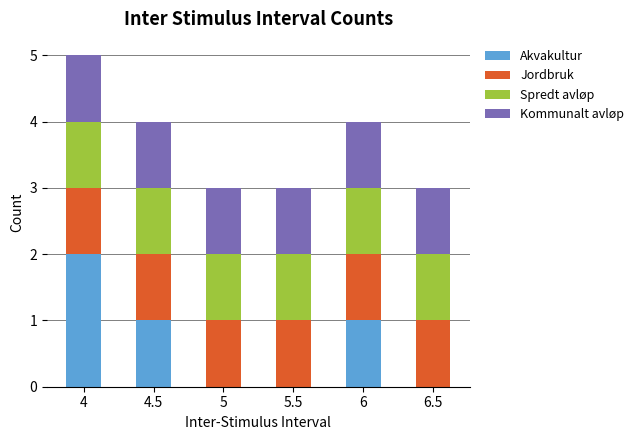

Count the number of categories in the chart.

6